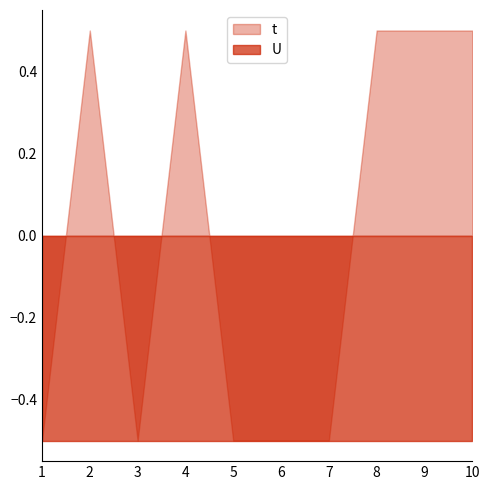

Where is U nearest to the value 1?

1